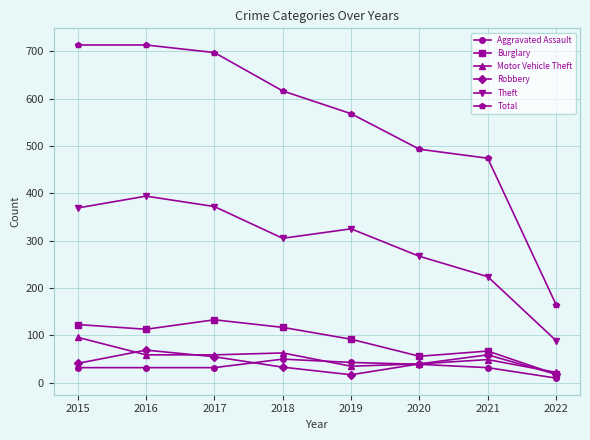

The value of Total at 2019 is 259. True or false?

False